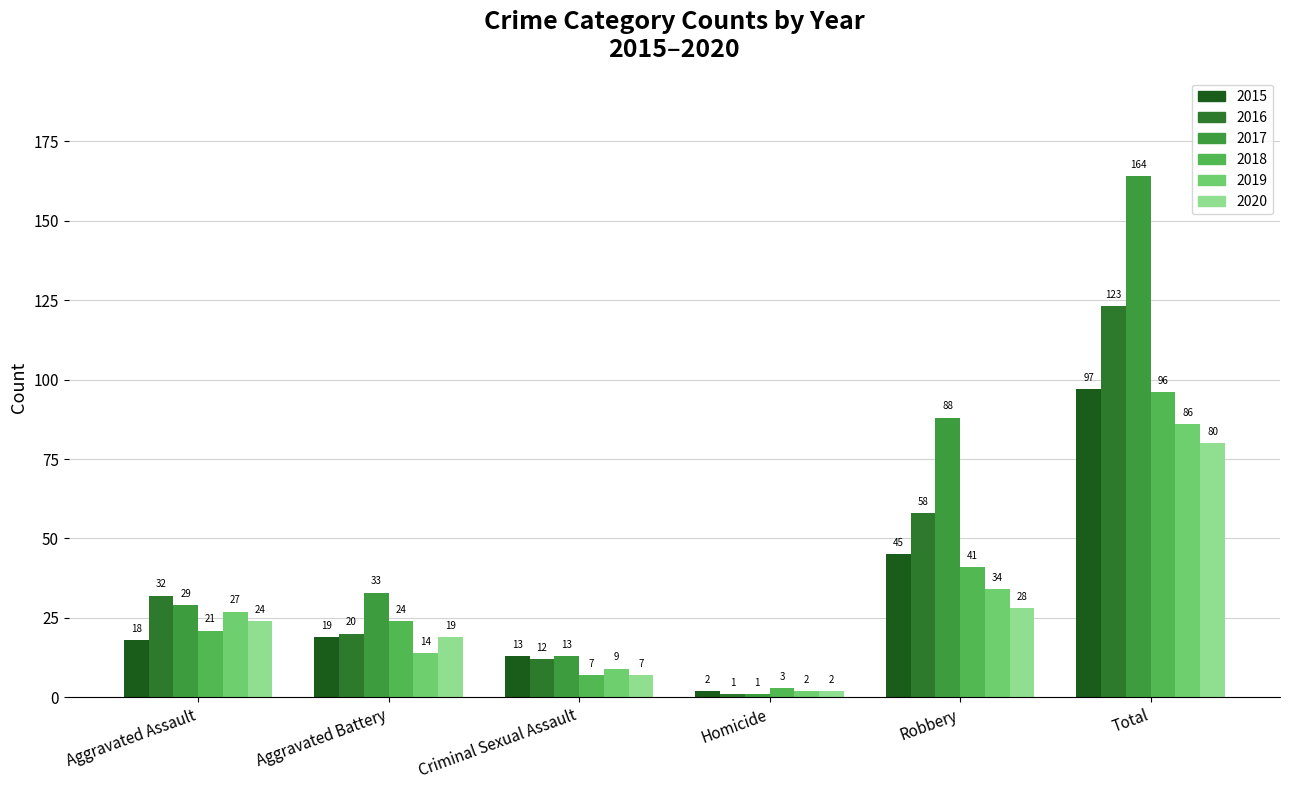

Reading left to right, extract all data points from this chart.

2015: 18	19	13	2	45	97
2016: 32	20	12	1	58	123
2017: 29	33	13	1	88	164
2018: 21	24	7	3	41	96
2019: 27	14	9	2	34	86
2020: 24	19	7	2	28	80